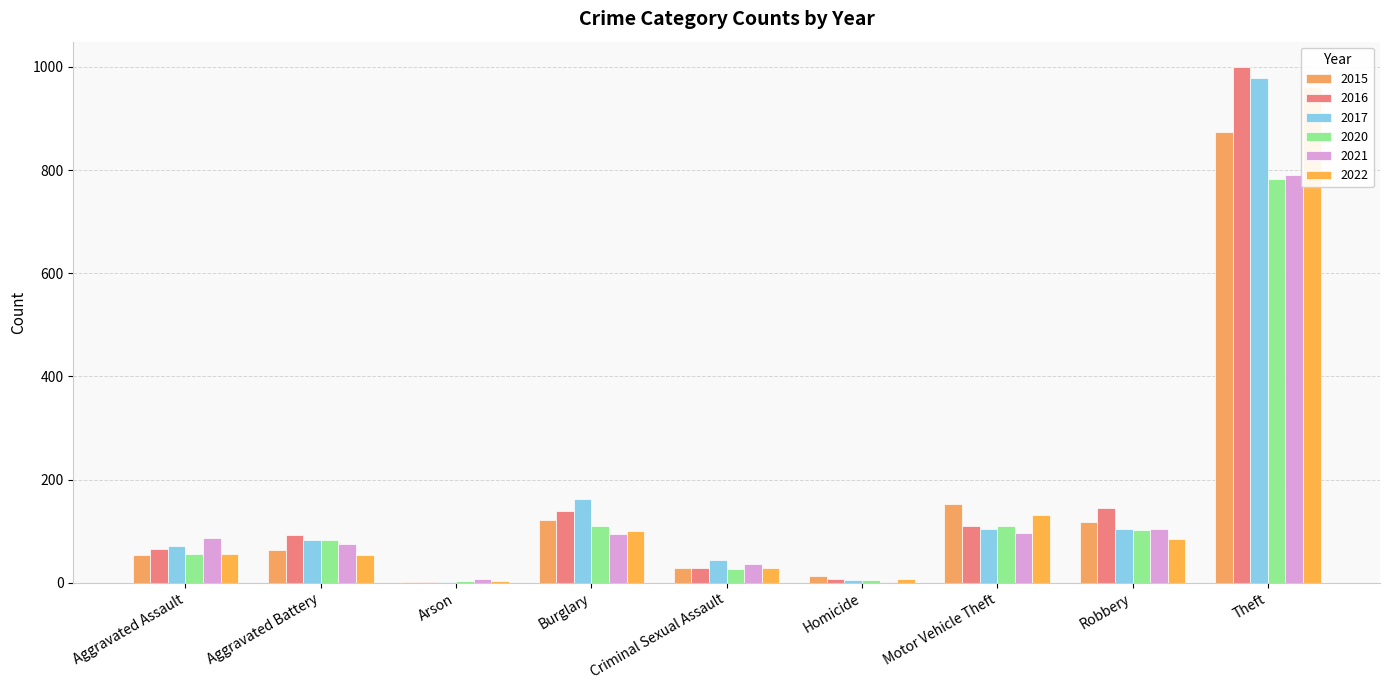

At which label is 2021 closest to 396?

Robbery